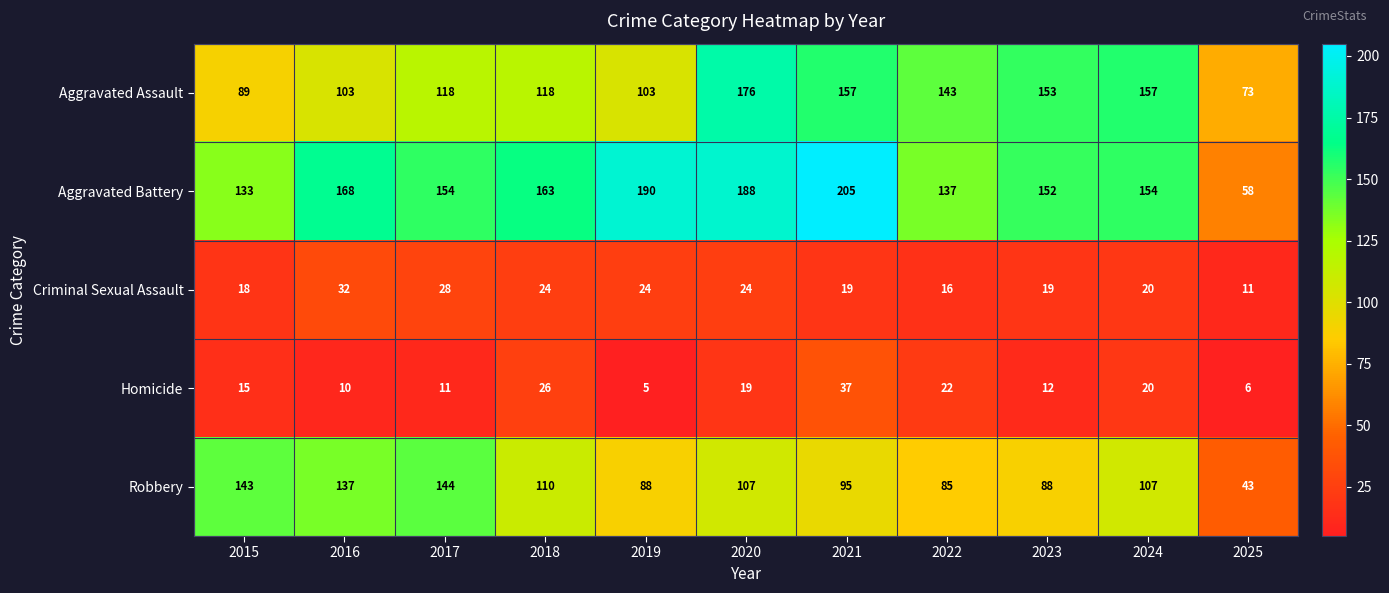

What is the approximate value of Aggravated Assault at 2017, to the nearest 10?

120